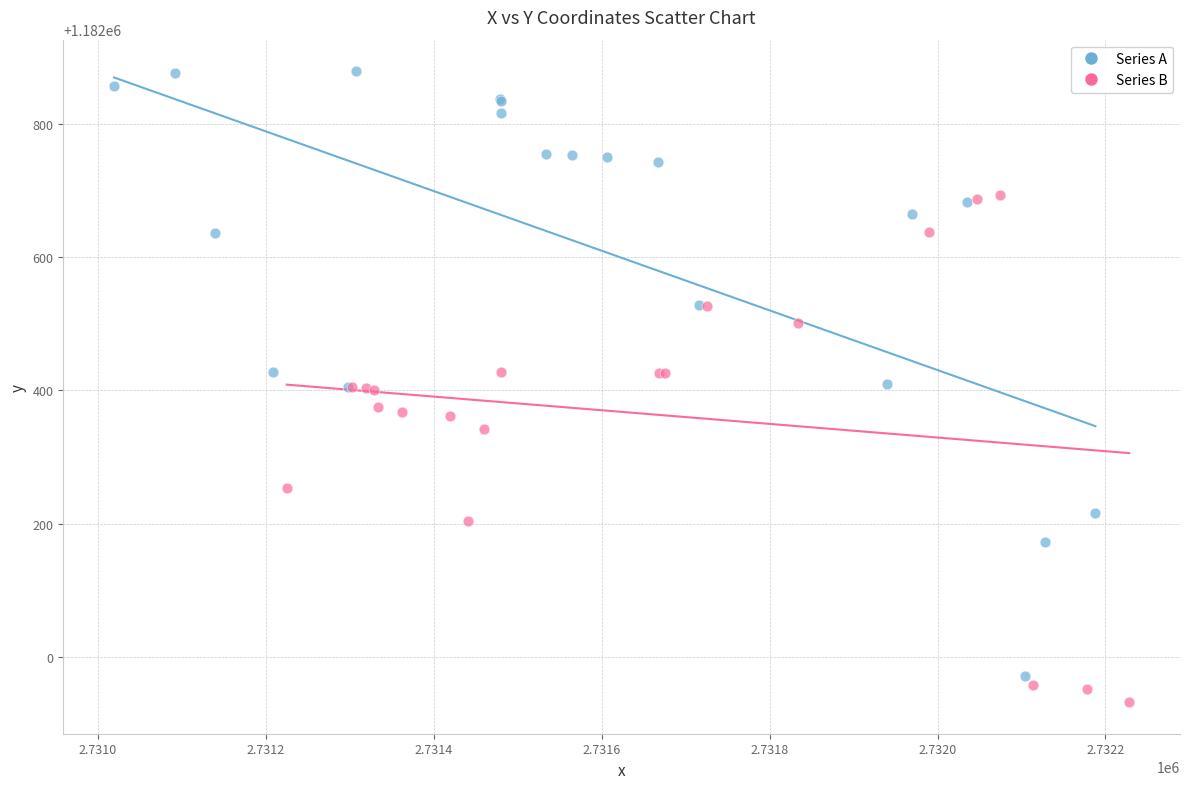

Which series has the largest Y range (max minus min)?

Series A